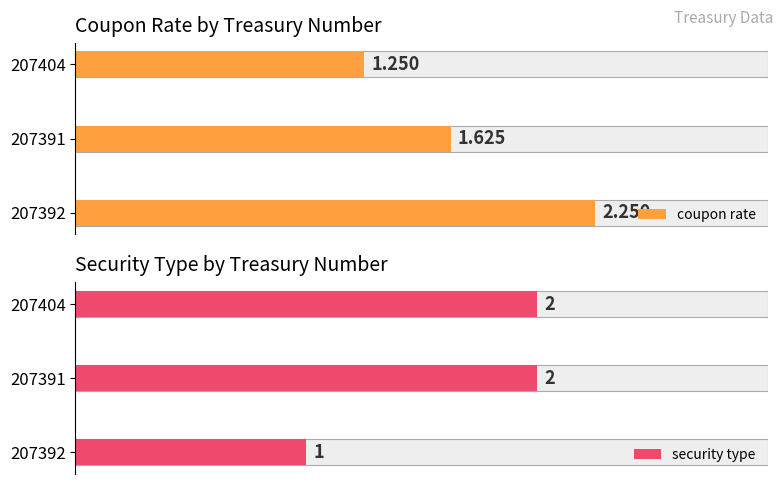

List the series in order of their peak value, lowest first.

security type, coupon rate